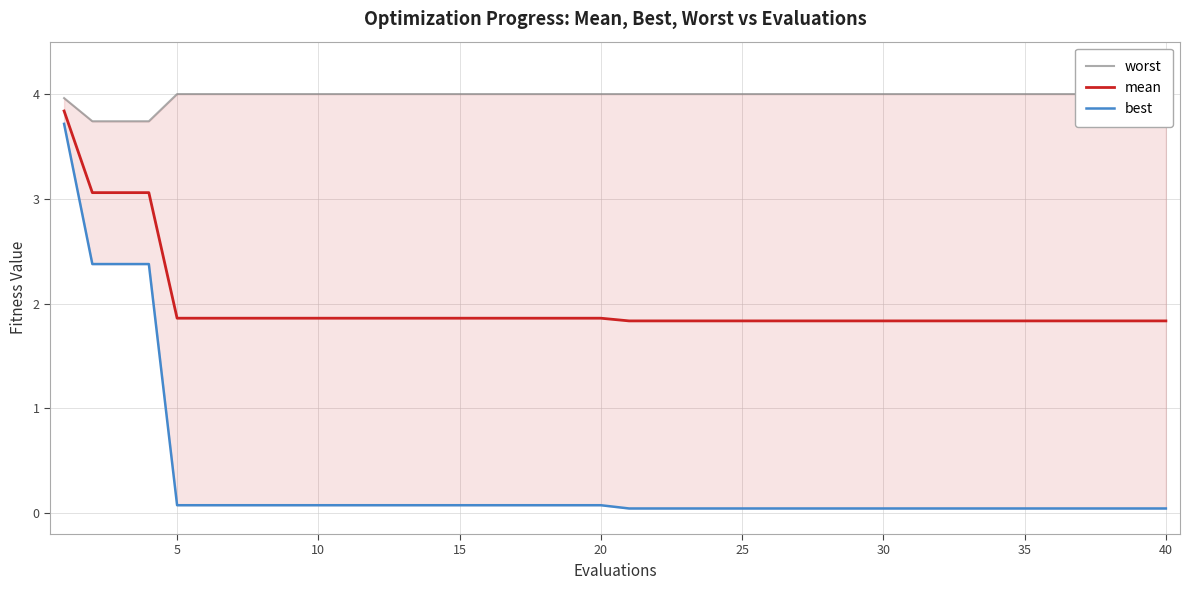

Which series has the largest total across all categories?

worst